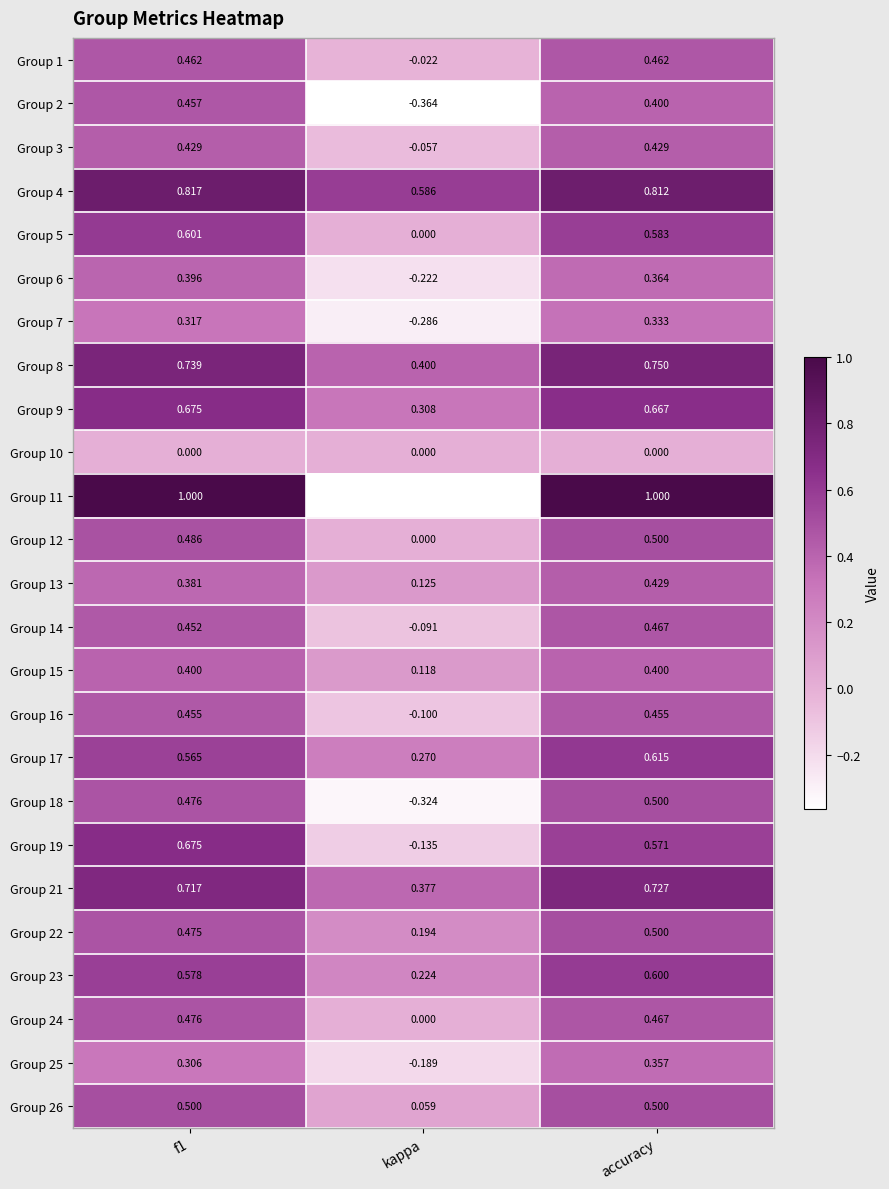

The value of Group 16 at kappa is -0.1. True or false?

True